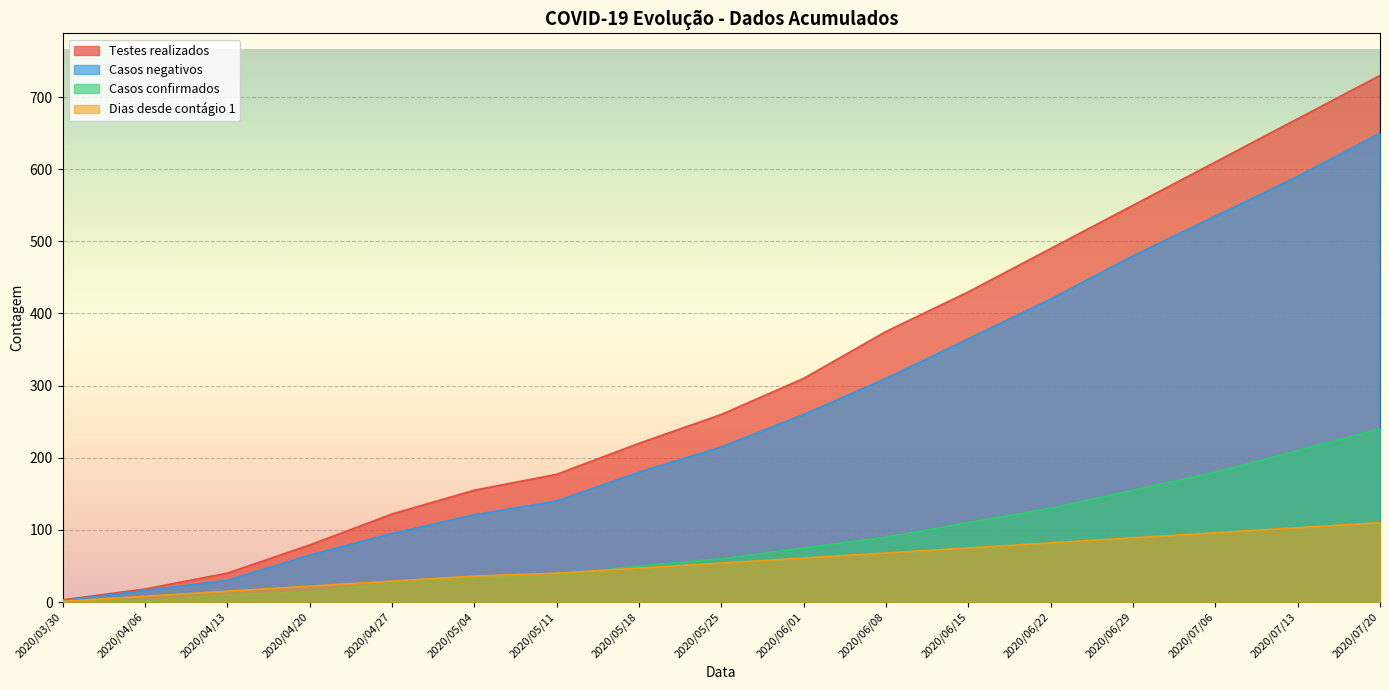

What is the value of the Casos negativos point at the 1st from the left?

2